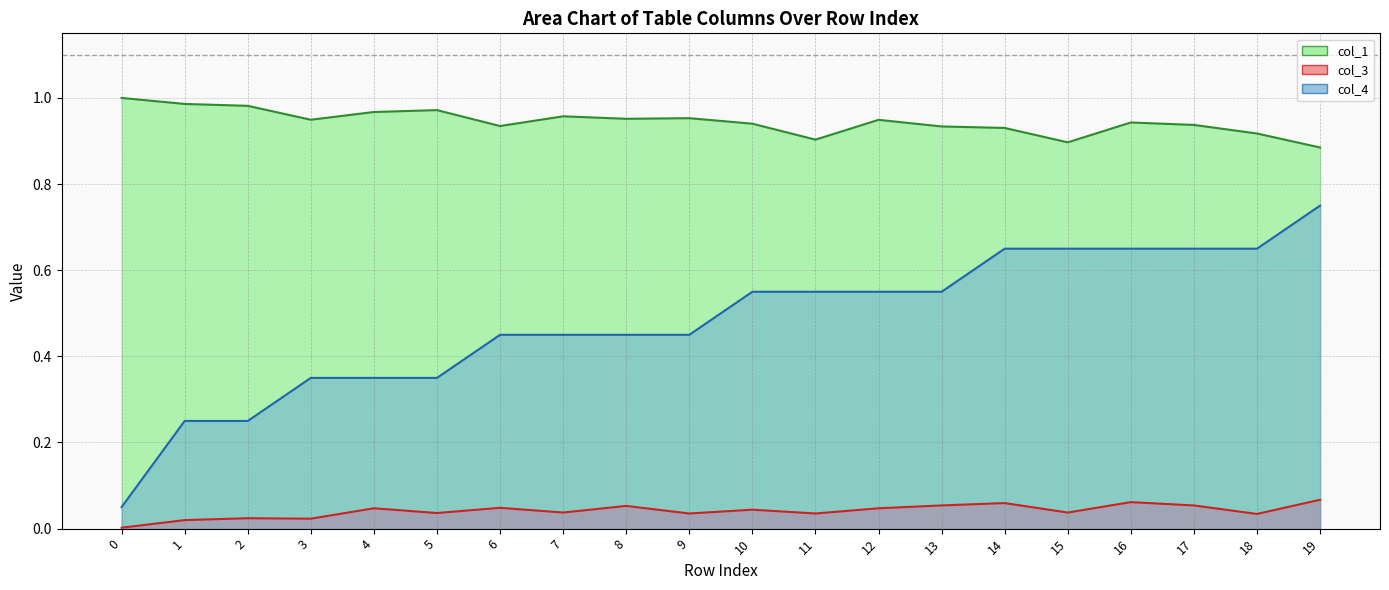

At which label does col_1 reach its minimum?

19